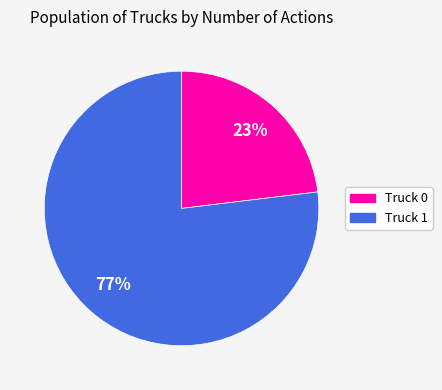

Is it true that Truck 0 is 33% of the pie?

False